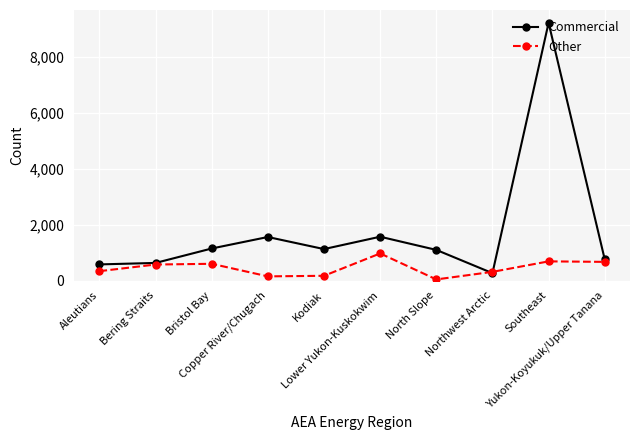

In Commercial, how many points are higher than both neighbors (excluding endpoints)?

3